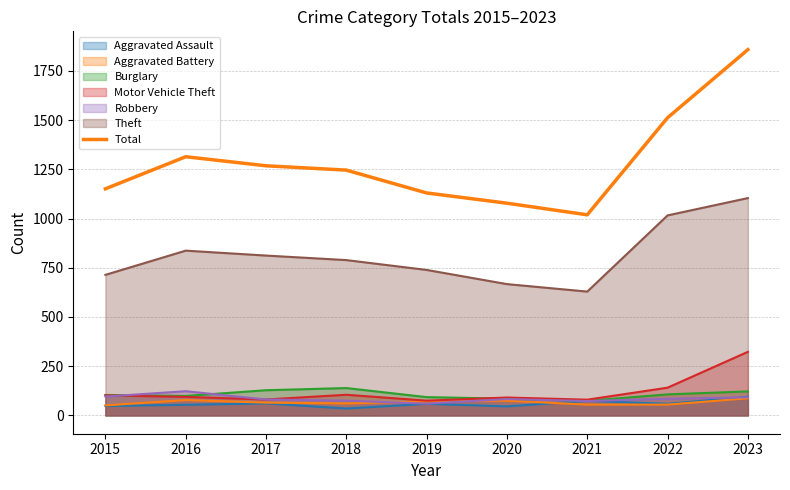

Which label corresponds to the largest value in the chart?

2023